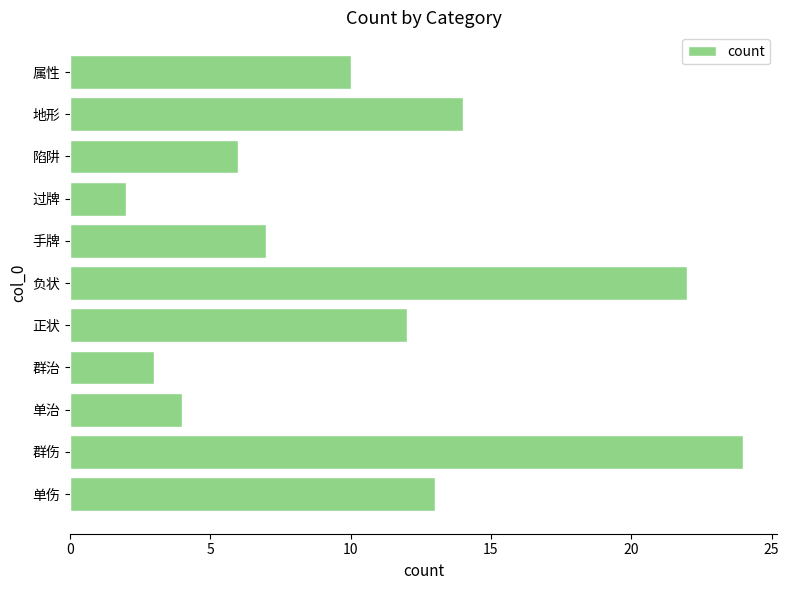

Reading top to bottom, what are all the values shown in this chart?

属性=10	地形=14	陷阱=6	过牌=2	手牌=7	负状=22	正状=12	群治=3	单治=4	群伤=24	单伤=13